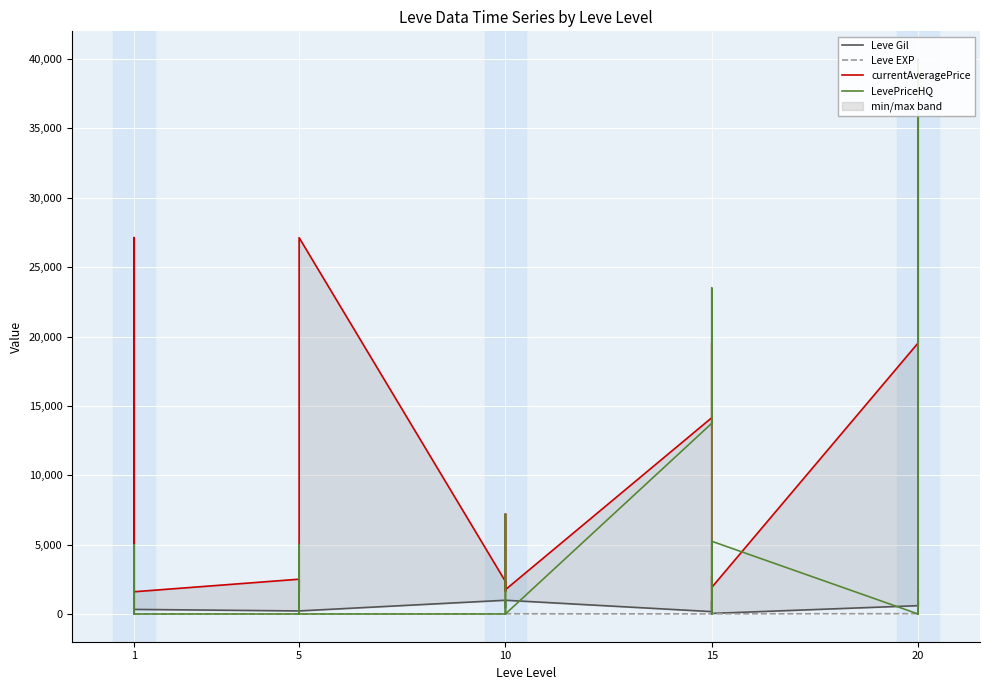

How many series are shown in this chart?

4